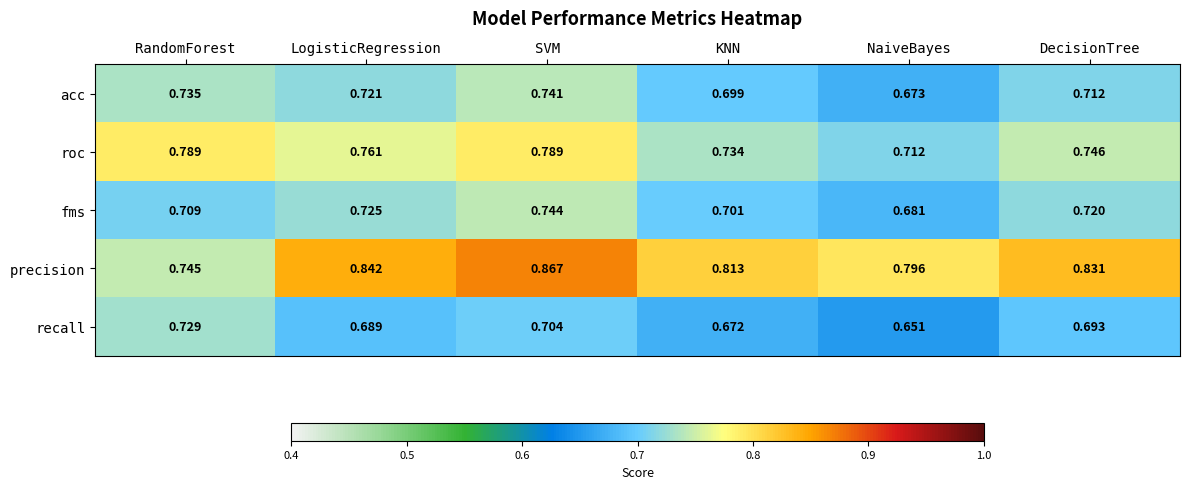

What is the difference between the highest and lowest values at KNN?

0.1